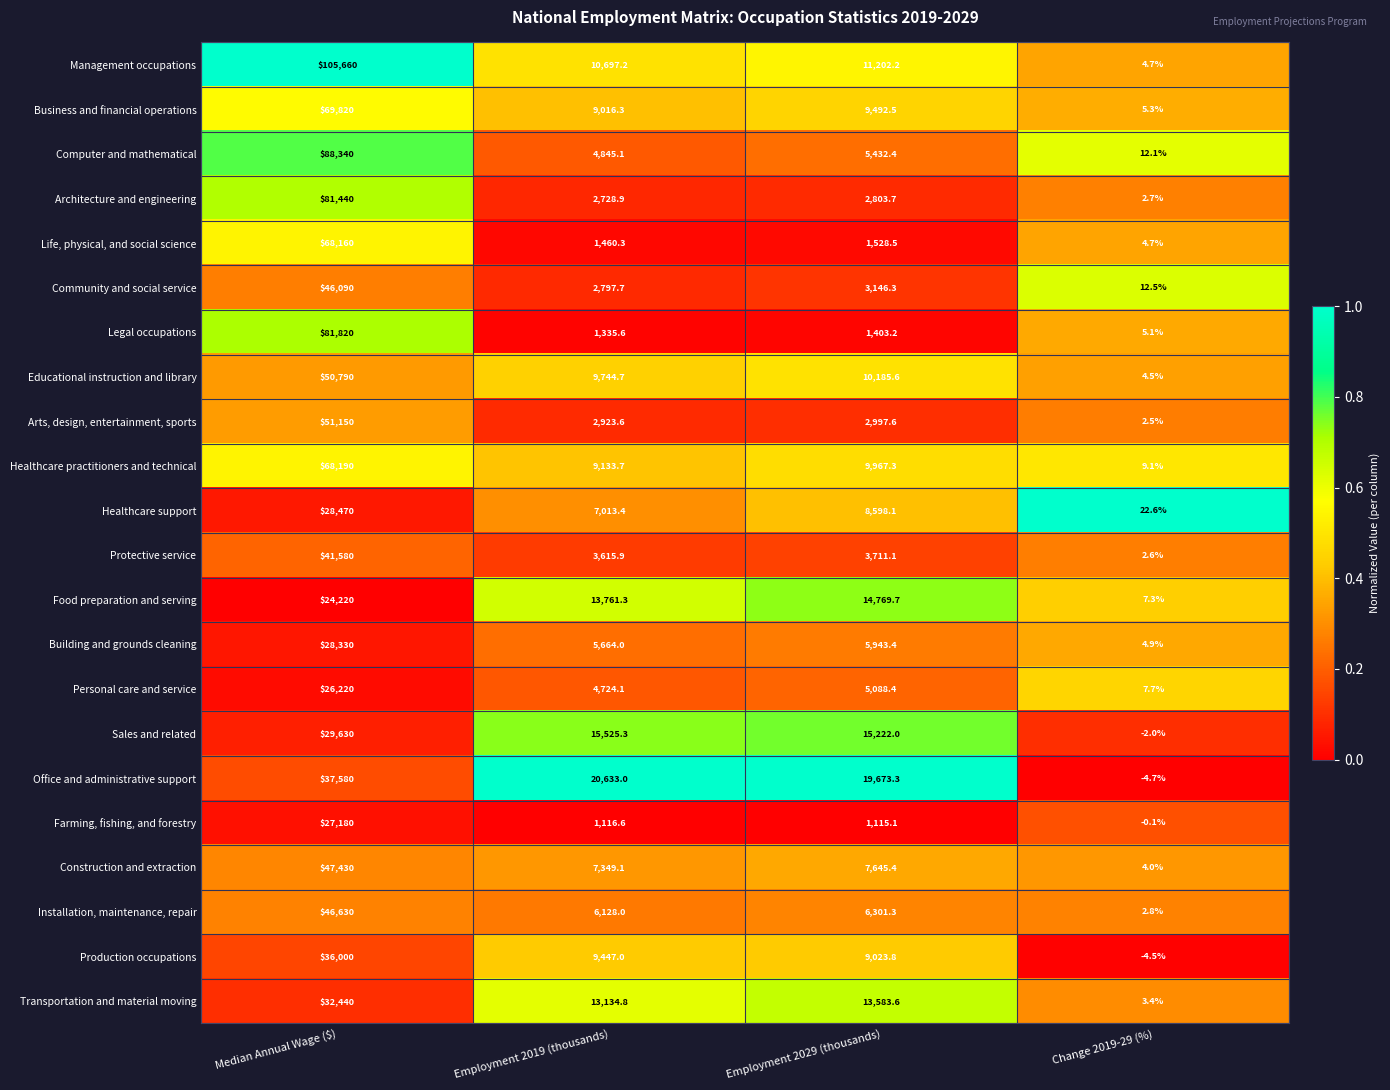

At which label does Management occupations first exceed 11202?

Median Annual Wage ($)